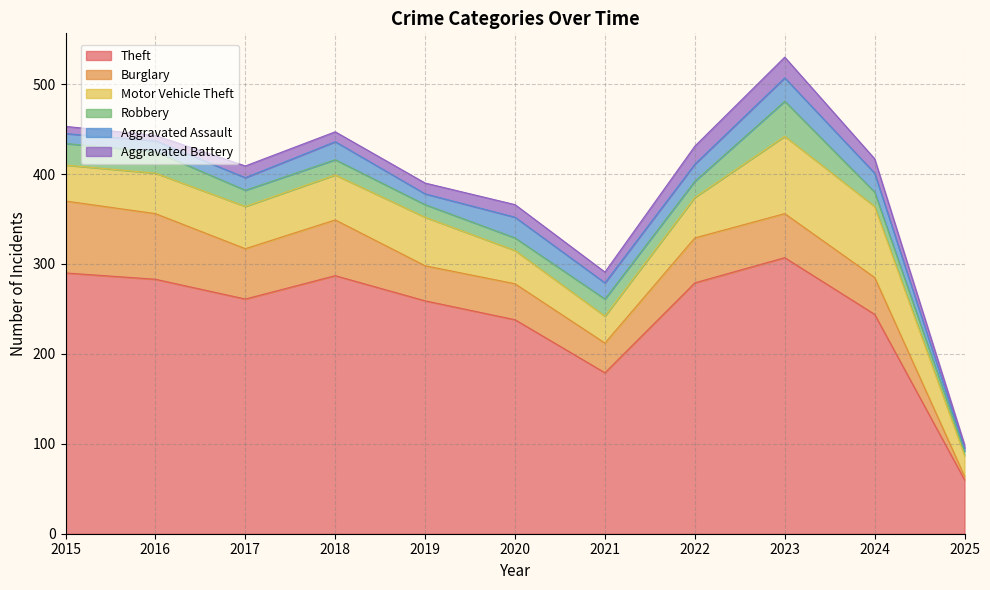

The Aggravated Battery series shows 13 at 2017. True or false?

True